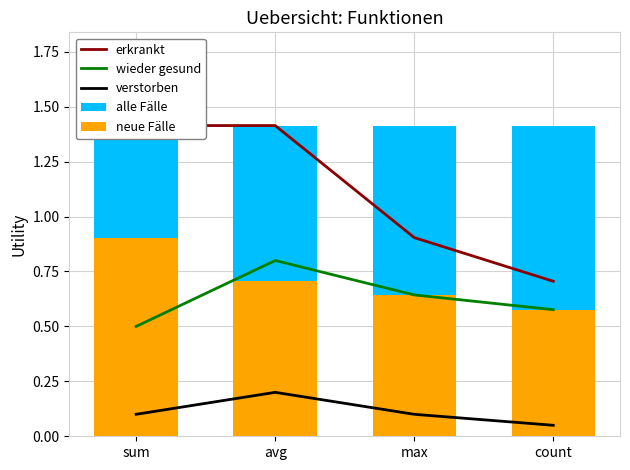

Reading left to right, list all the values displayed in this chart.

erkrankt: sum=1.4	avg=1.4	max=0.9	count=0.7
wieder gesund: sum=0.5	avg=0.8	max=0.6	count=0.6
verstorben: sum=0.1	avg=0.2	max=0.1	count=0.1
alle Fälle: sum=1.4	avg=1.4	max=1.4	count=1.4
neue Fälle: sum=0.9	avg=0.7	max=0.6	count=0.6